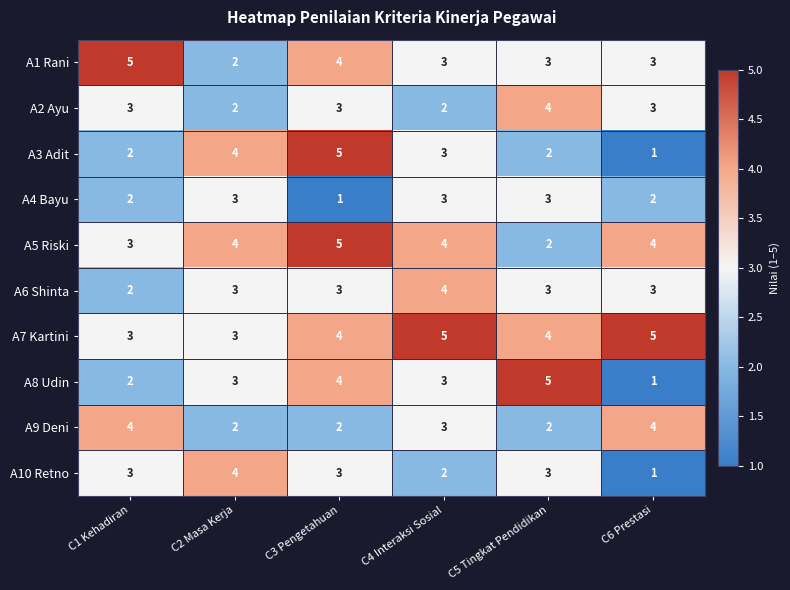

Which category has the lowest value in the A8 Udin series?

C6 Prestasi